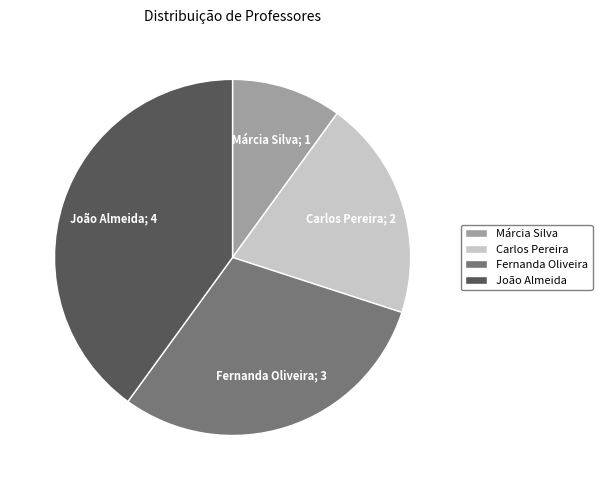

The Márcia Silva slice represents 1% of the pie. True or false?

False